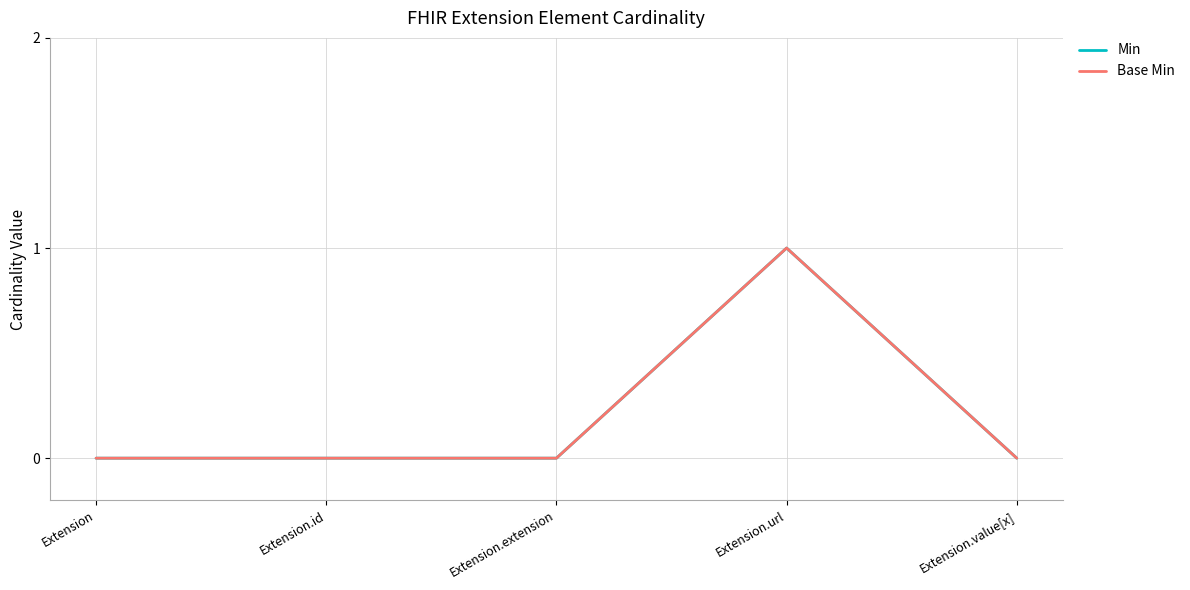

What is the label of the 3rd point from the left?

Extension.extension